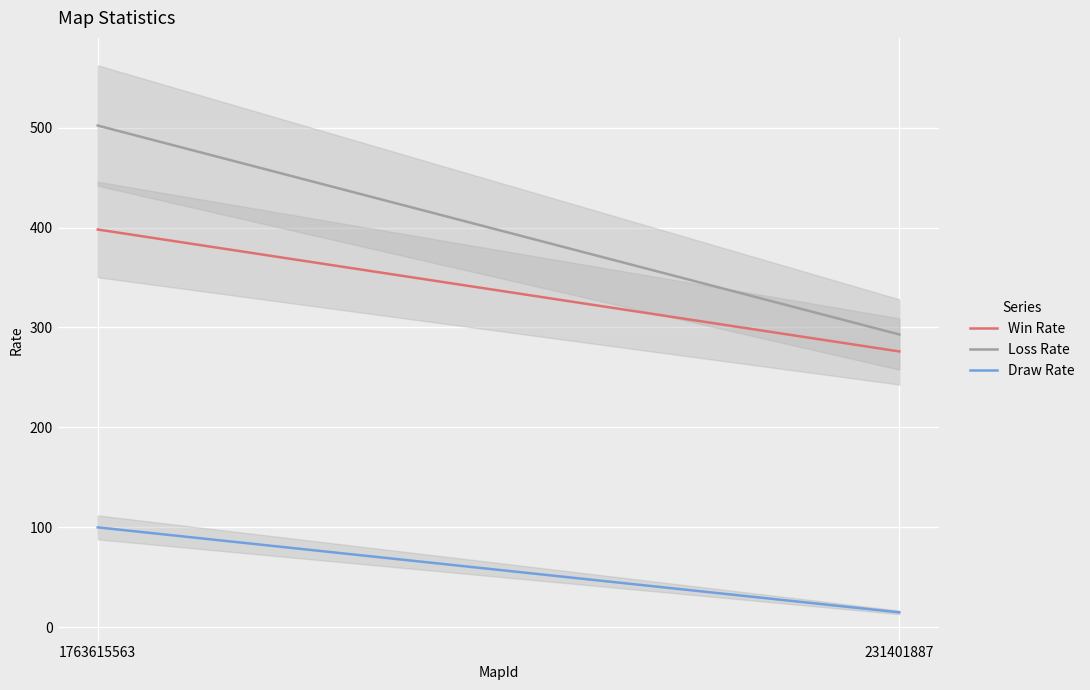

At which category is the sum across all series the highest?

1763615563